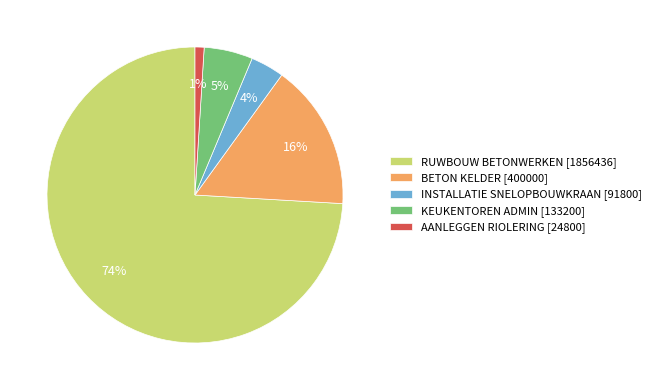

How many segments does this pie chart have?

5